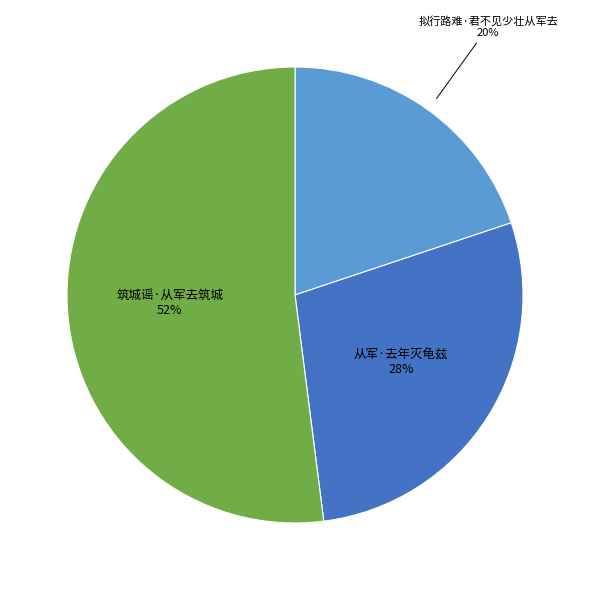

Count the number of slices in the pie.

3